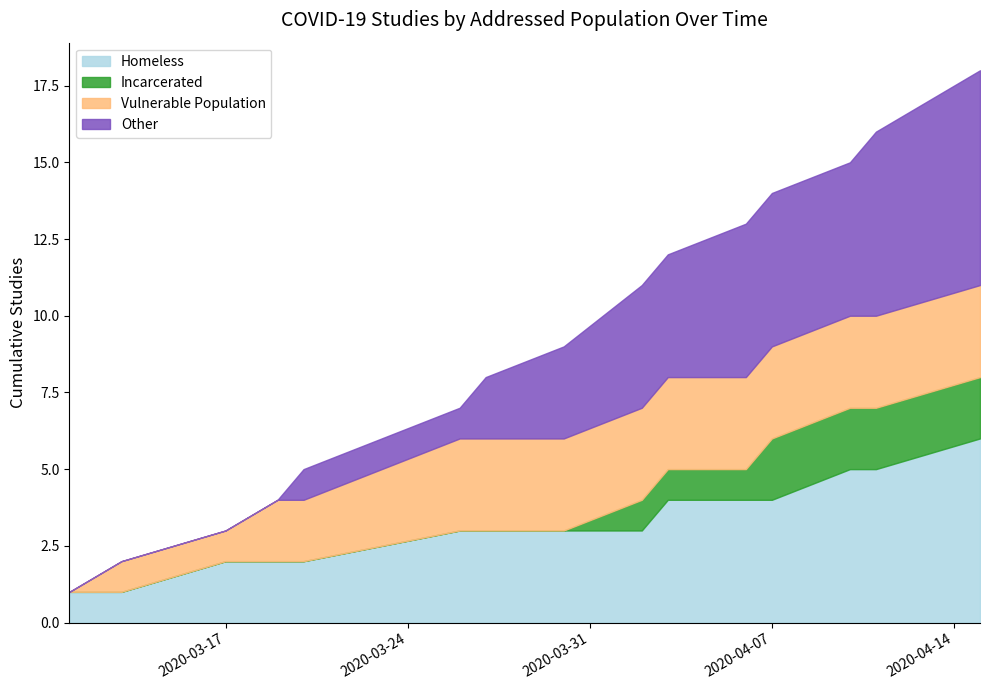

Is the value of Incarcerated at 2020-03-20 greater than the value of Homeless at 2020-03-20?

No